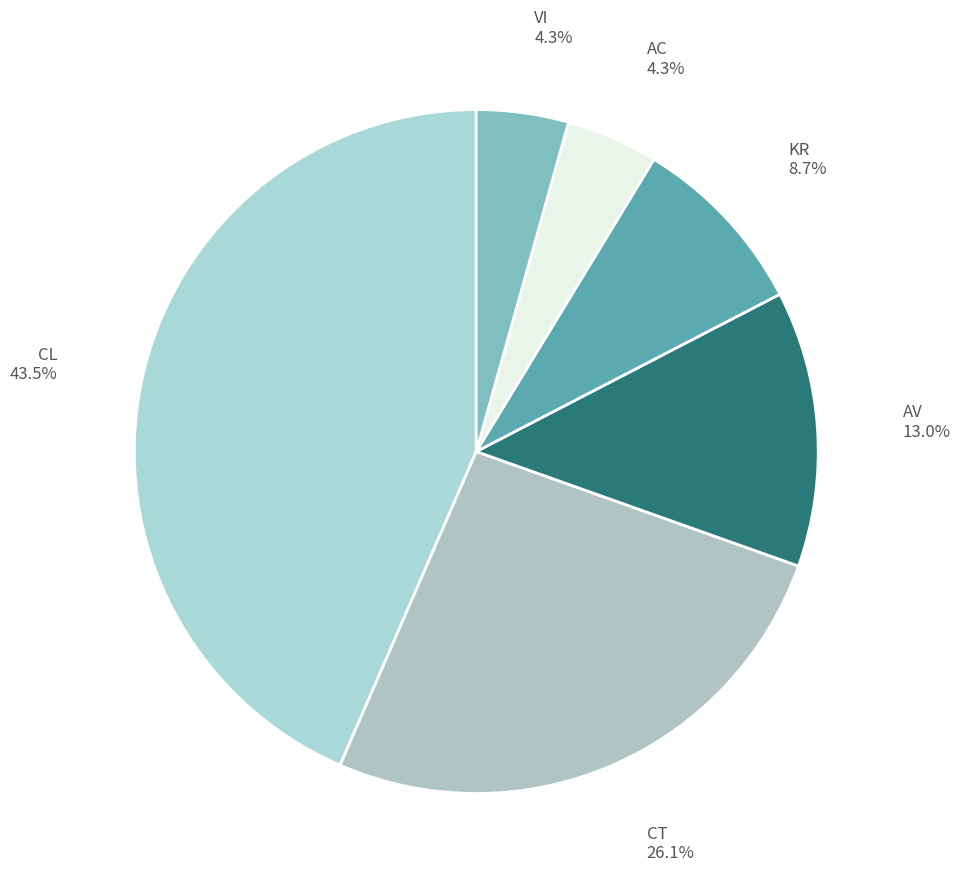

To the nearest percent, what percentage of the pie is CT?

26%